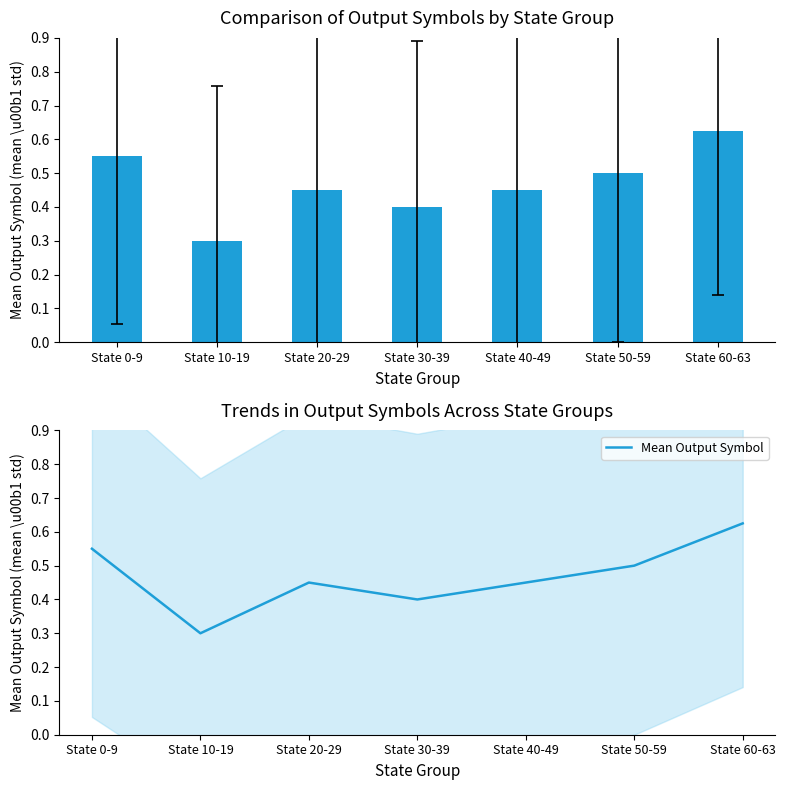

Which label corresponds to the smallest value in the chart?

State 10-19